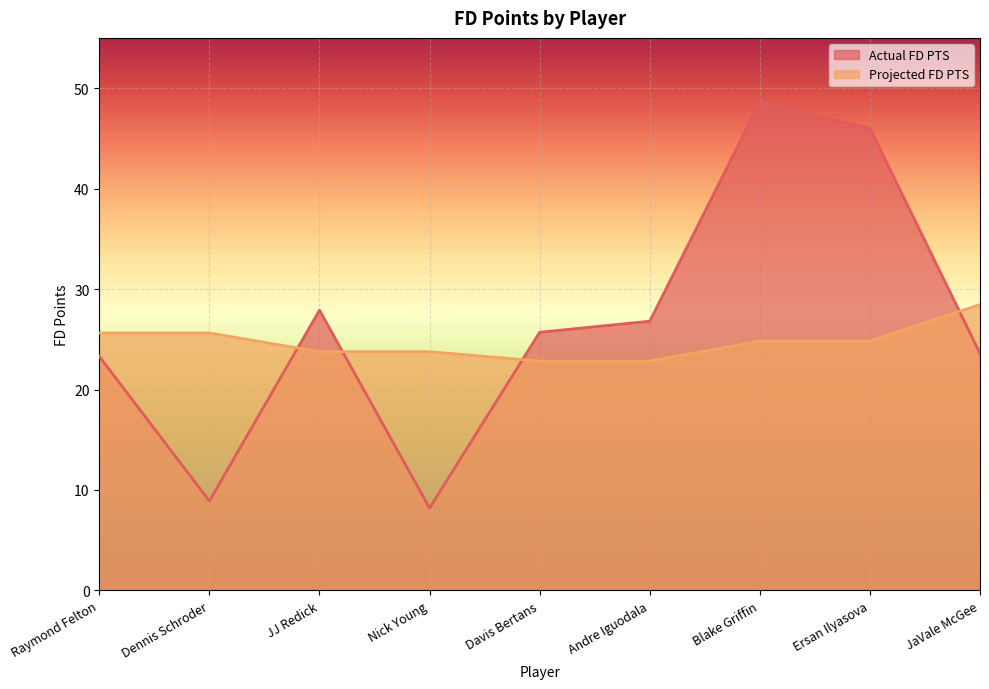

What is the label of the 6th point from the left?

Andre Iguodala